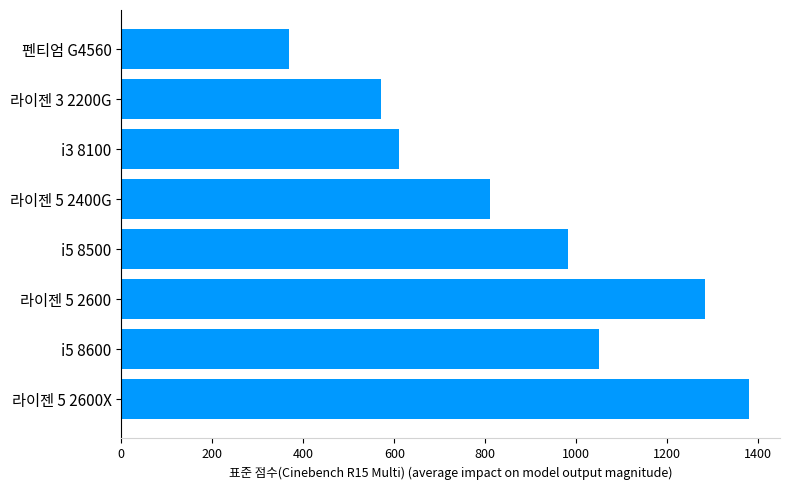

What is the difference between the values at 라이젠 3 2200G and 라이젠 5 2400G?

240